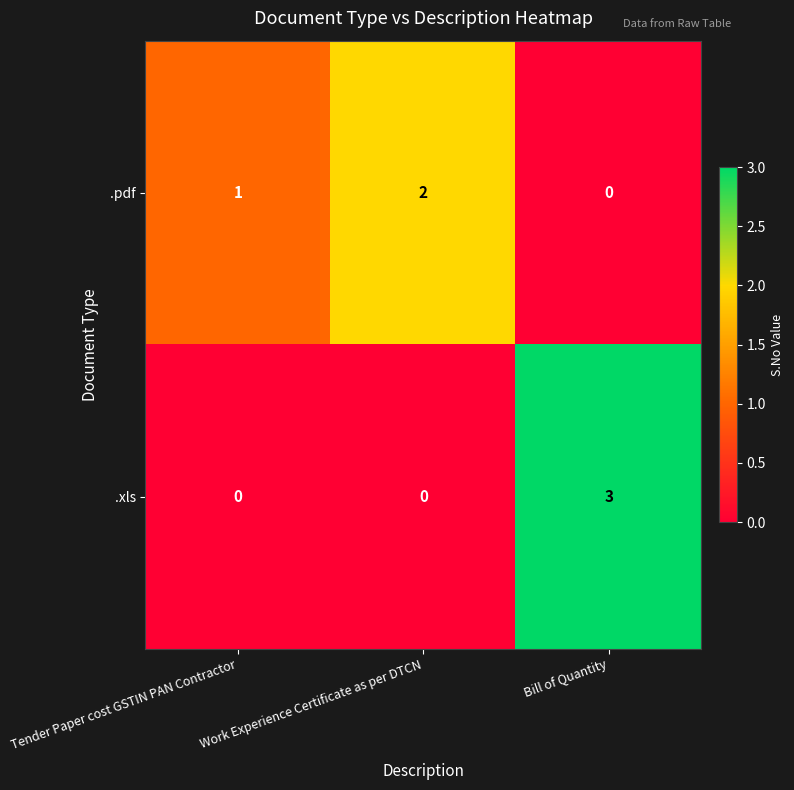

Which series has the widest spread of values?

.xls